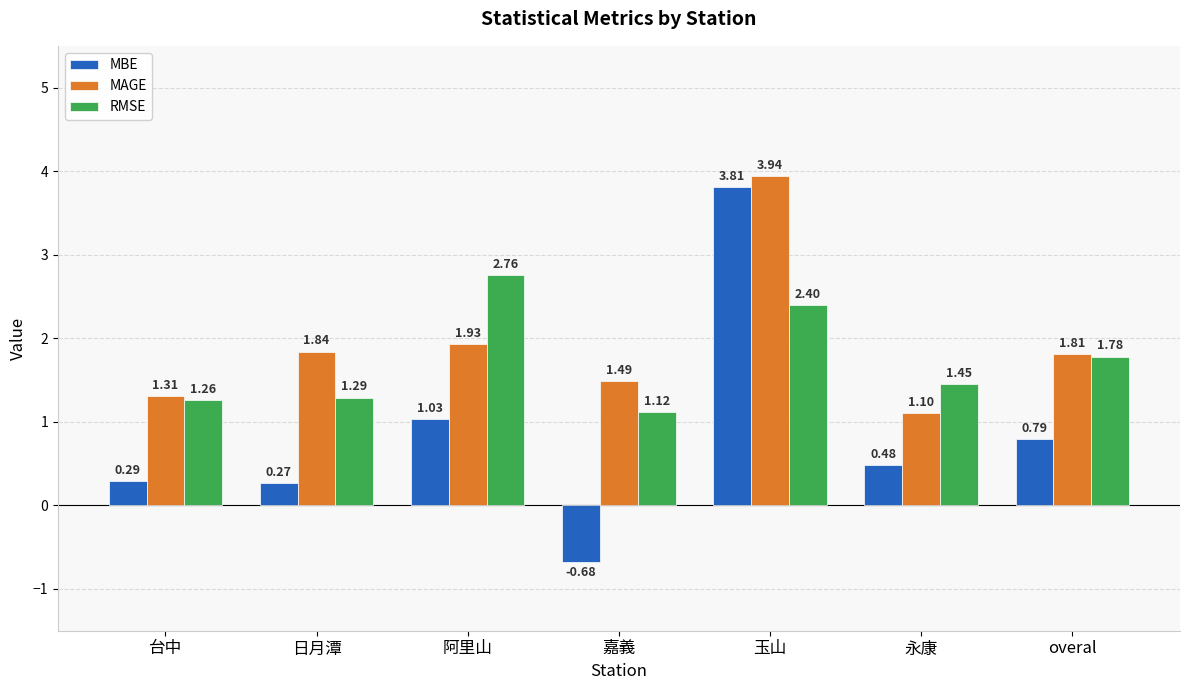

Does the chart contain stacked bars?

No